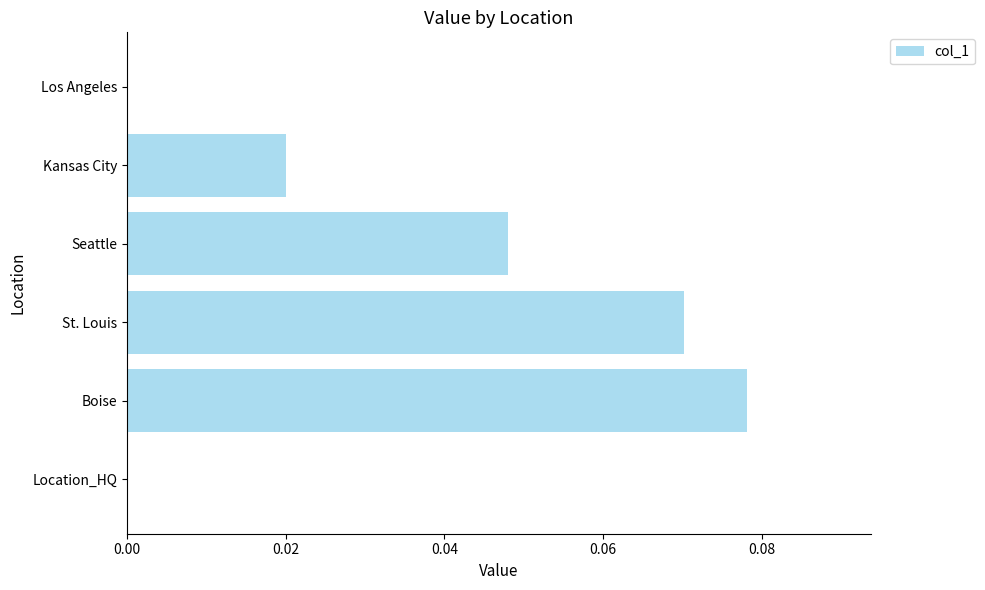

Which category has the highest value across all series?

Boise